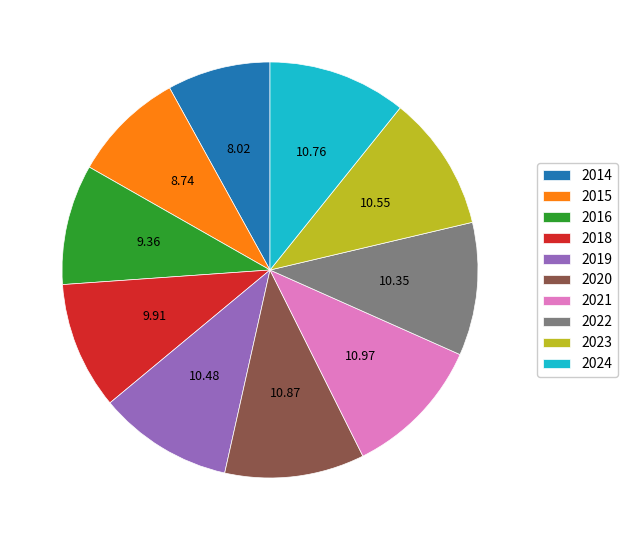

Does 2014 represent more than half of the total?

No